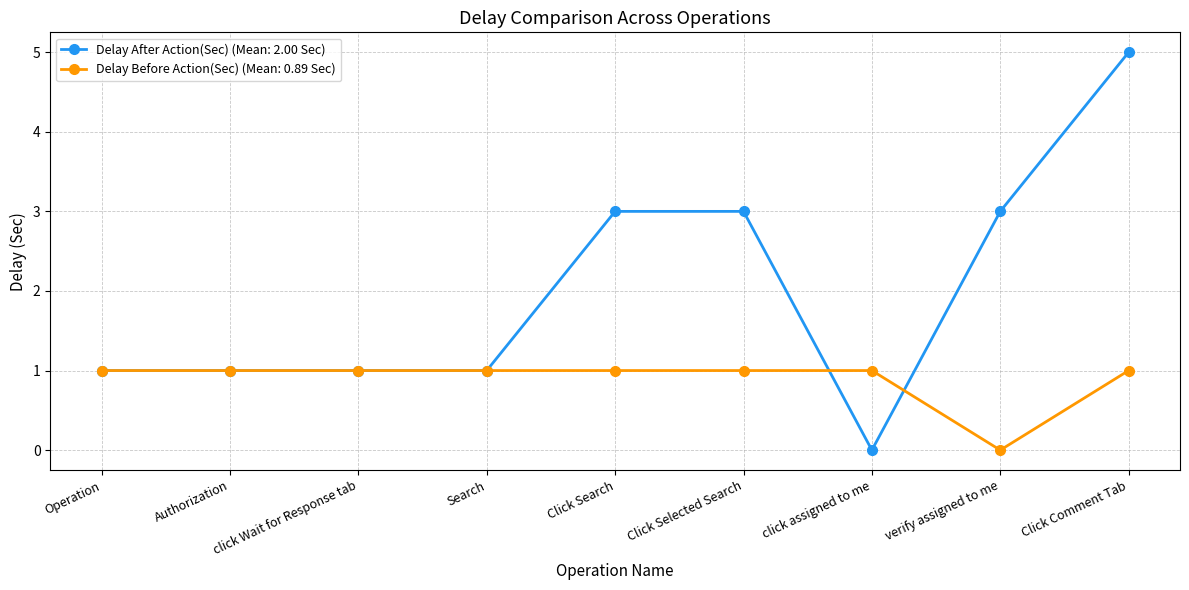

Rank the series at Click Search from highest to lowest value.

Delay After Action(Sec) (Mean: 2.00 Sec), Delay Before Action(Sec) (Mean: 0.89 Sec)